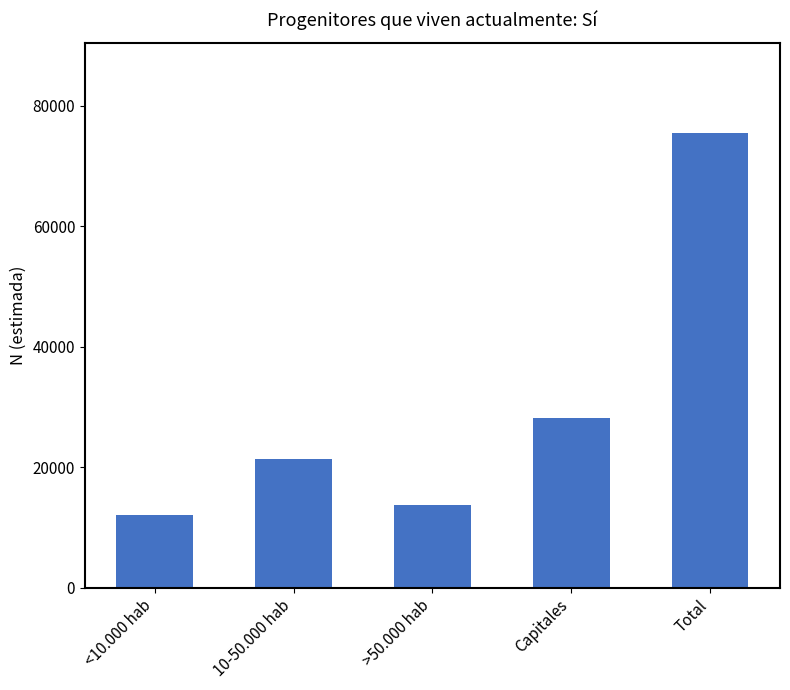

What is the change in value from 10-50.000 hab to Total?

+53964